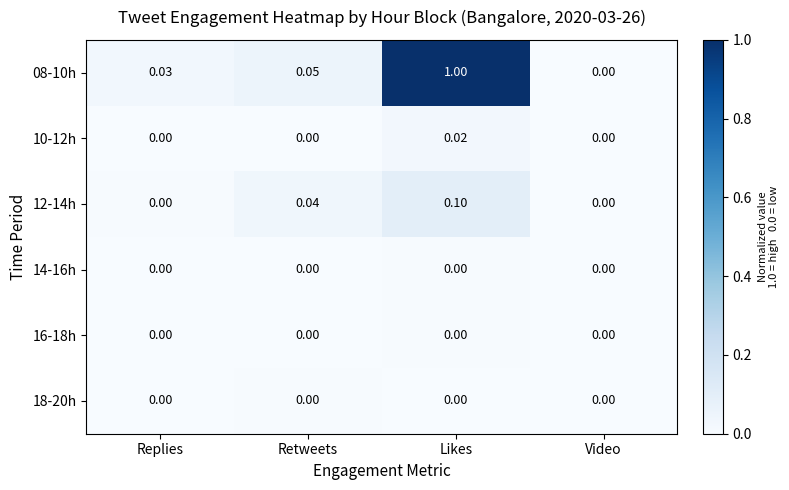

At which label is 08-10h closest to 0?

Video